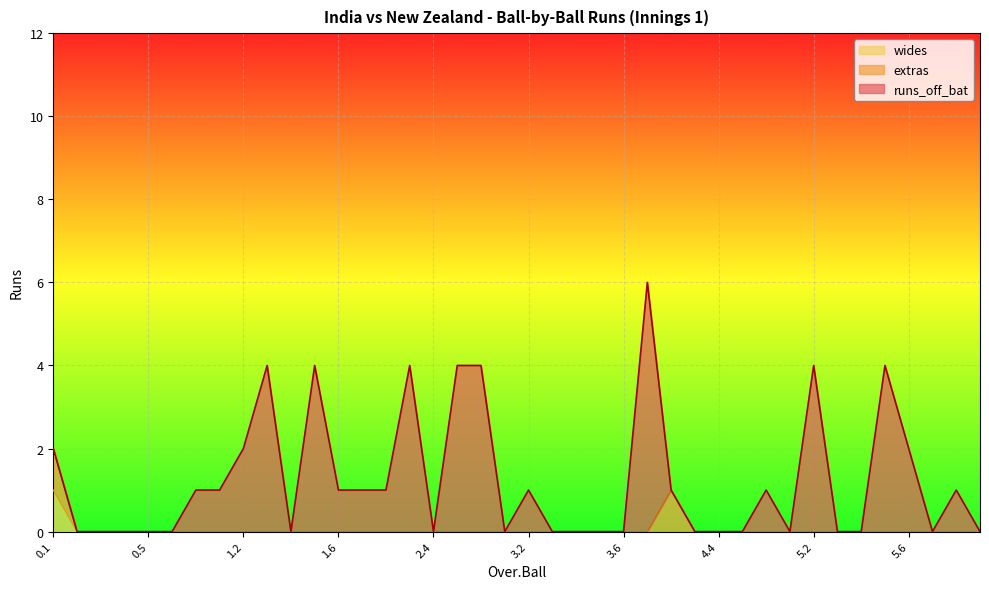

How many runs_off_bat values are between 0 and 2?

32